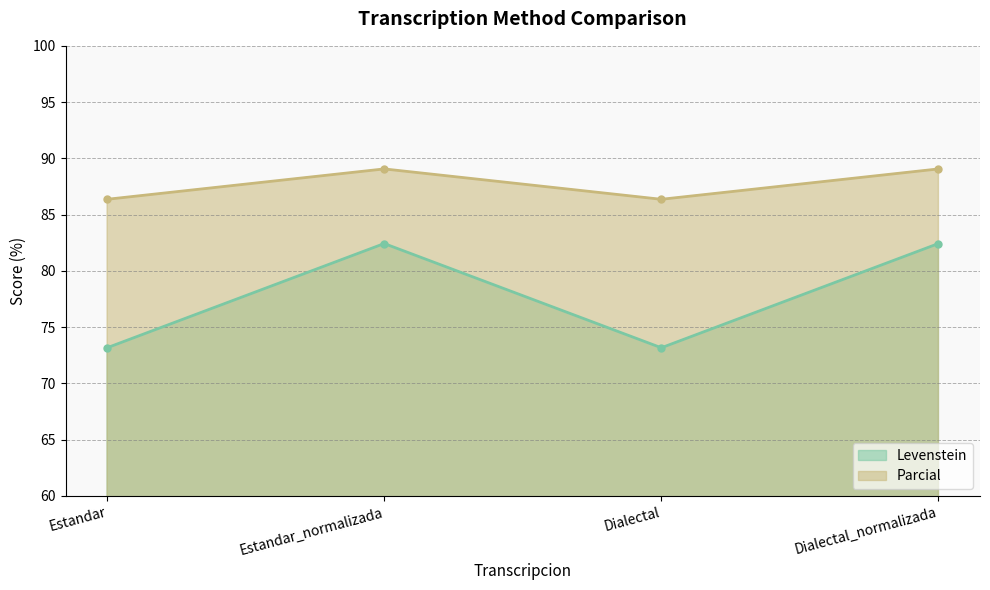

Is the value of Levenstein at Dialectal_normalizada greater than the value of Parcial at Dialectal?

No